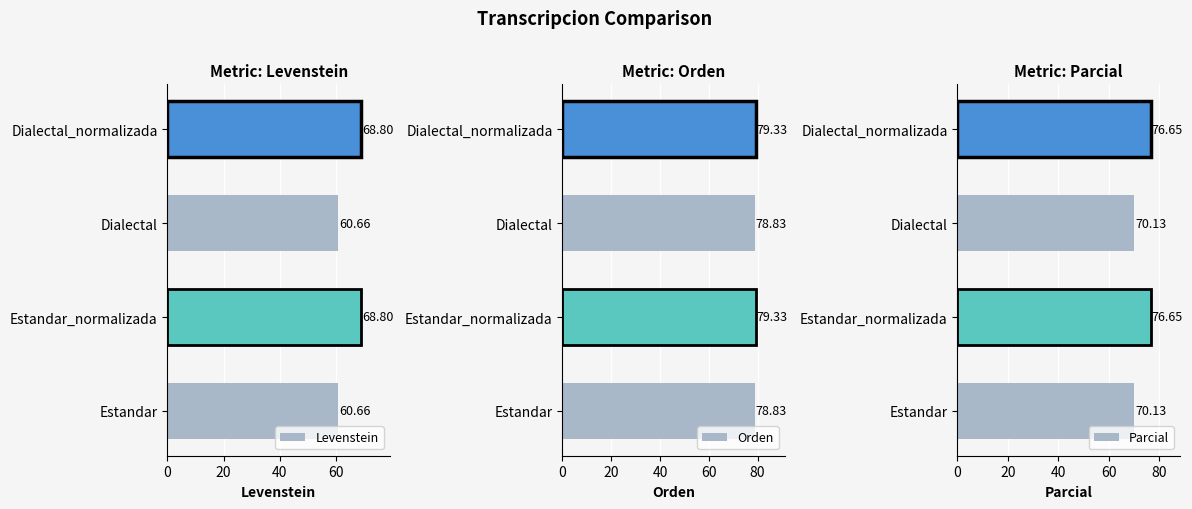

What is the sum of the Levenstein values at Estandar_normalizada and Estandar?

129.5